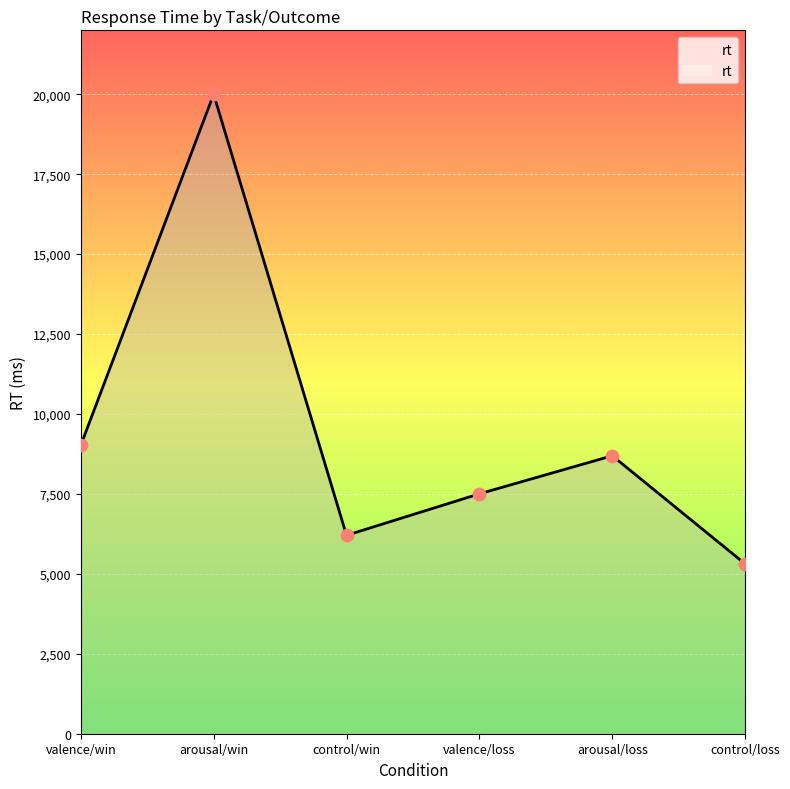

What is the change in value from arousal/win to arousal/loss?

-11307